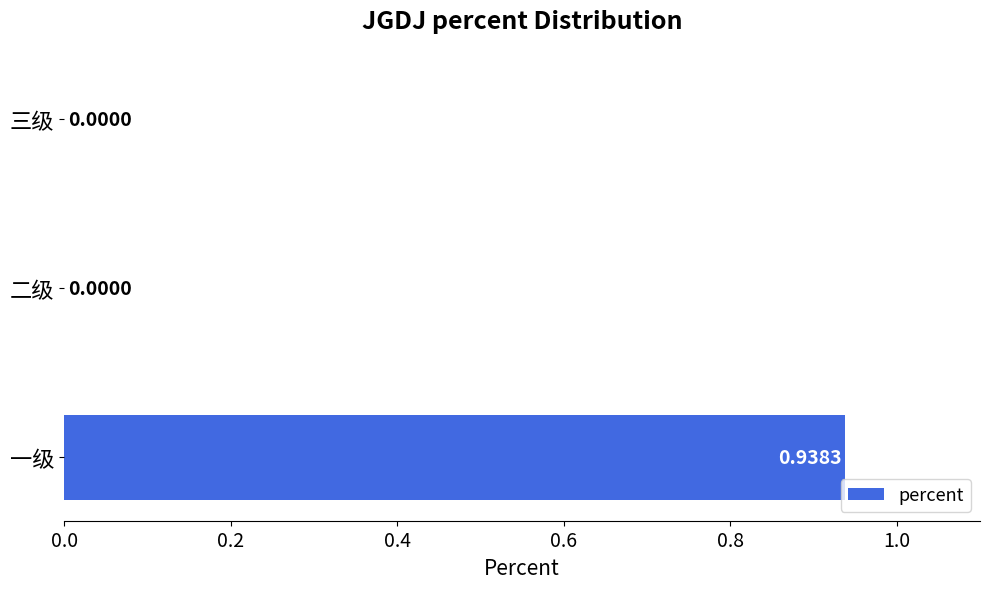

Between 一级 and 三级, which is larger?

一级